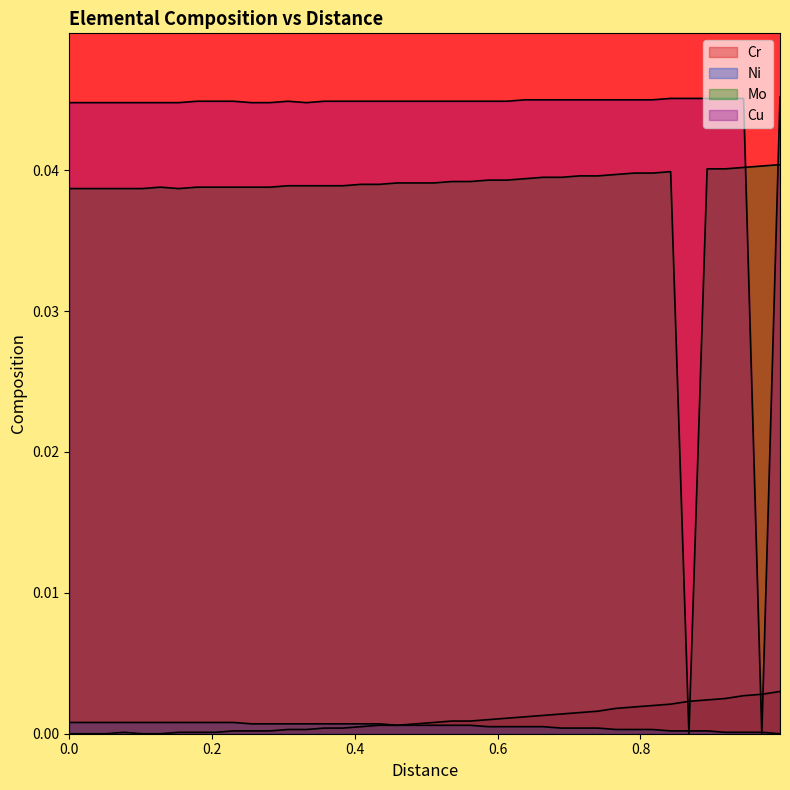

Which series has the largest range (max minus min)?

Cu